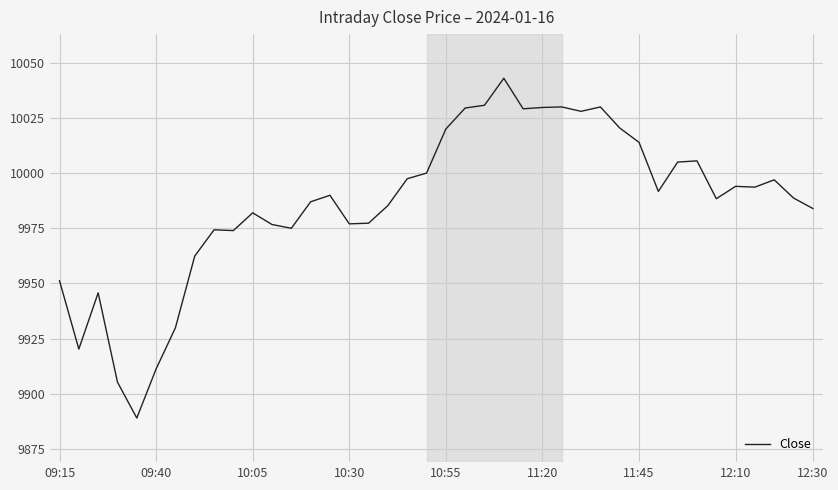

What is the smallest value displayed?

9889.0